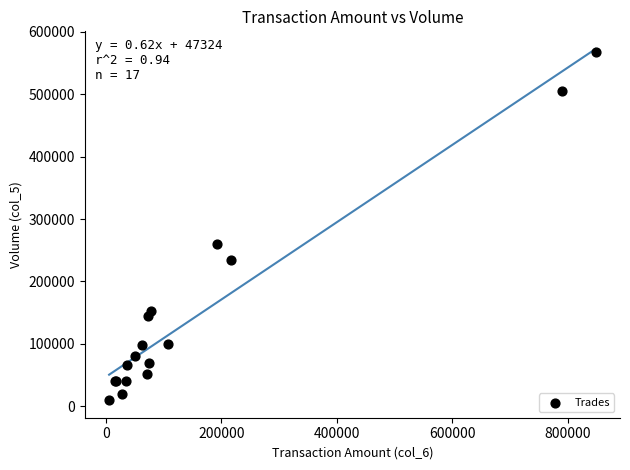

What Y value in the scatter plot is closest to 288500?

260000